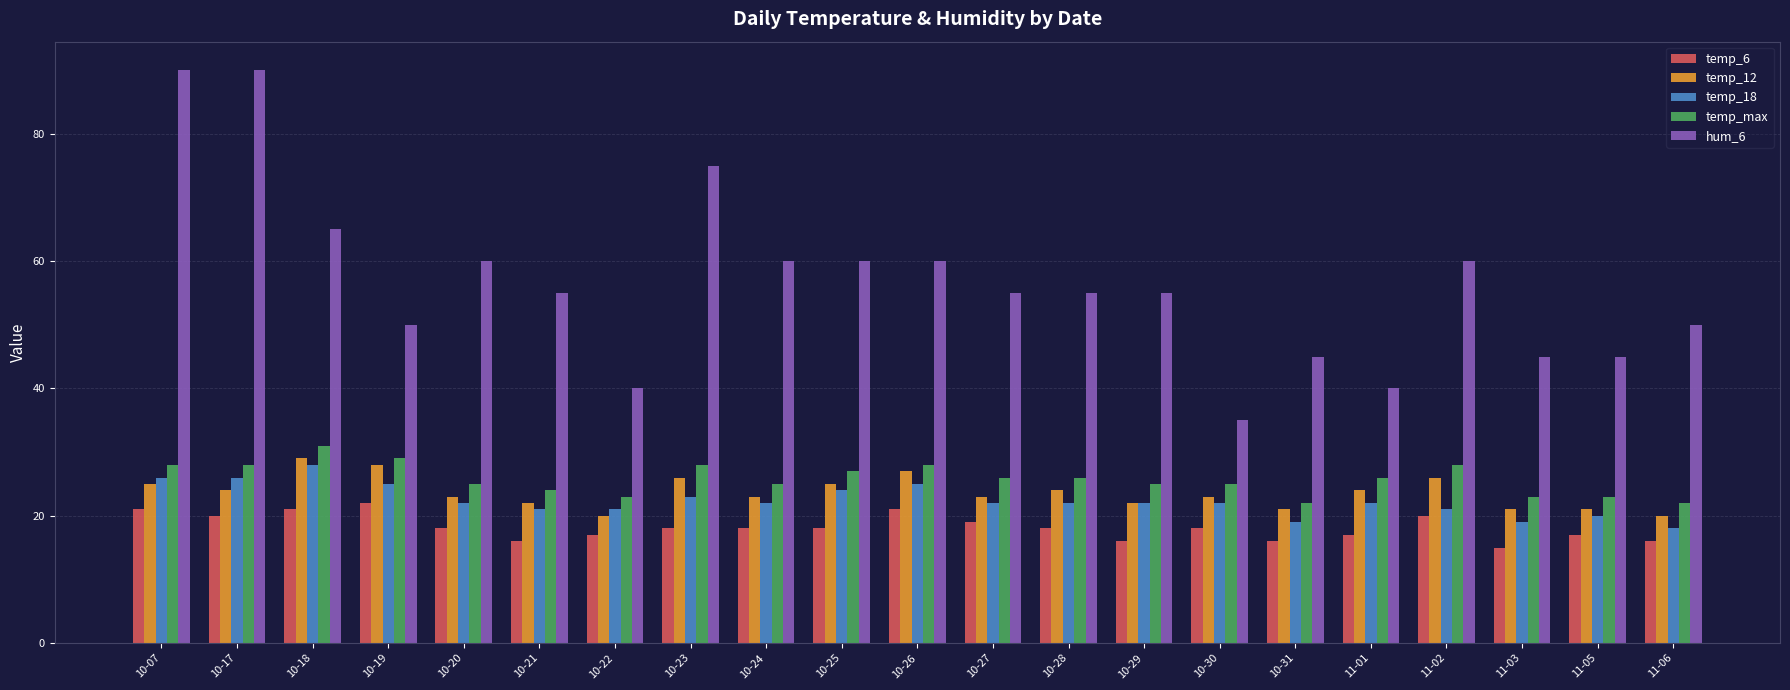

What is the label of the 21st bar from the left?

11-06